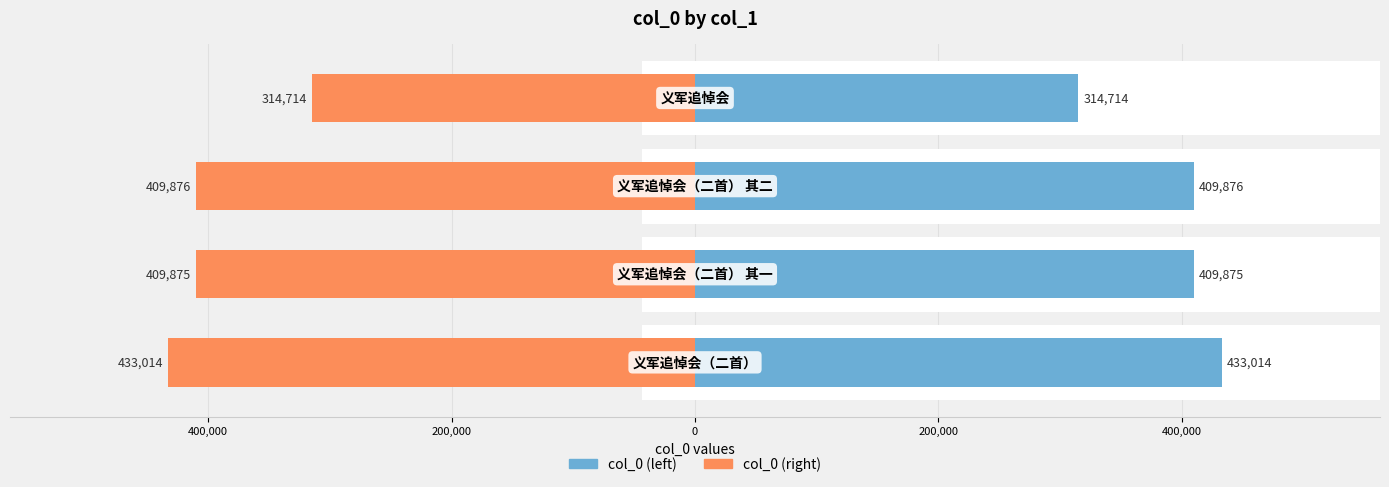

How many bars are there in total?

8